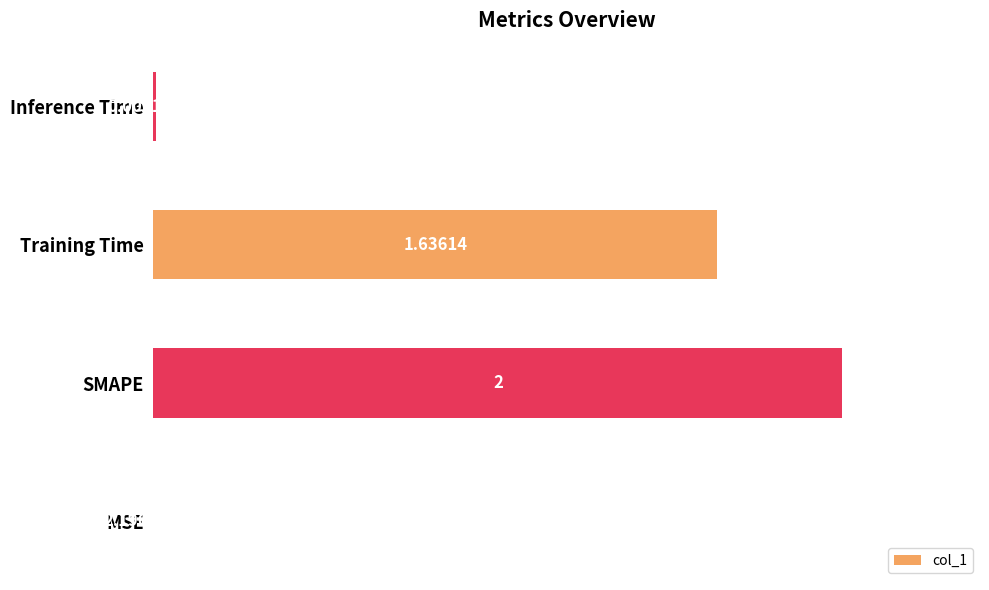

At which label is the value closest to 1?

Training Time